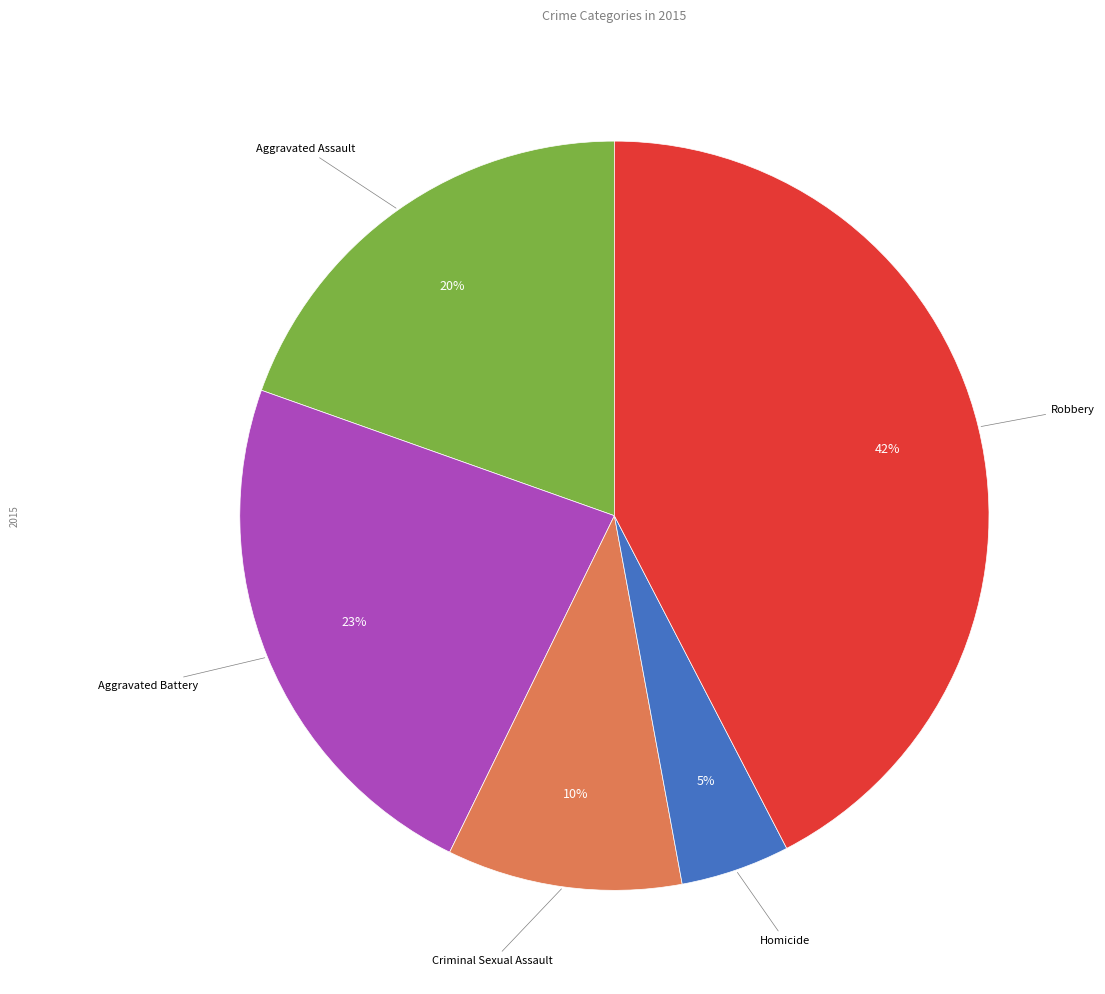

Is there a majority slice in this chart?

No